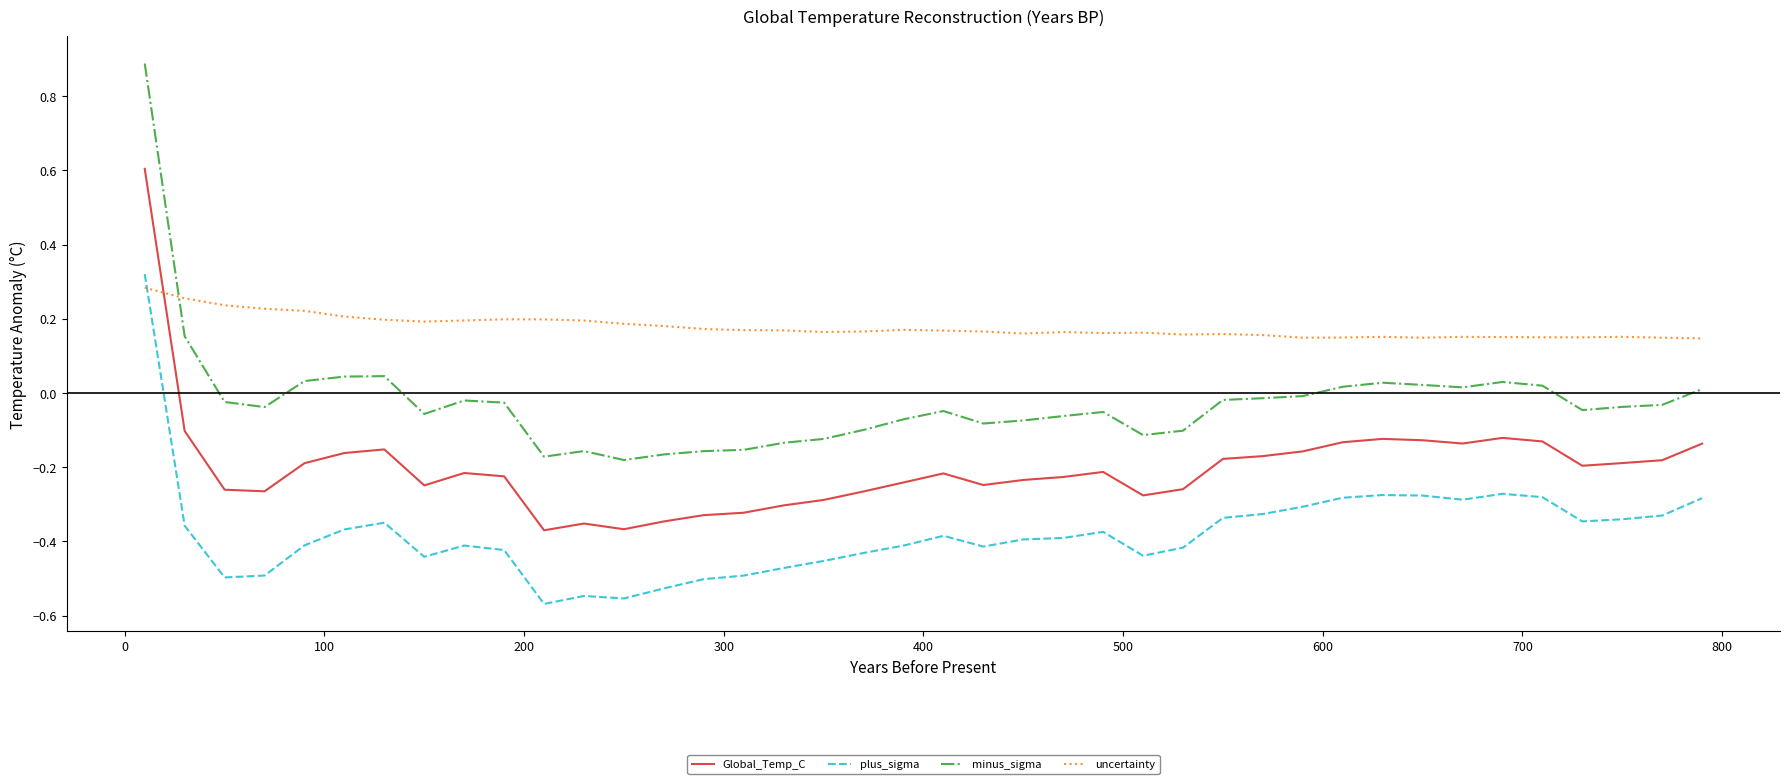

Which series has the widest spread of values?

minus_sigma